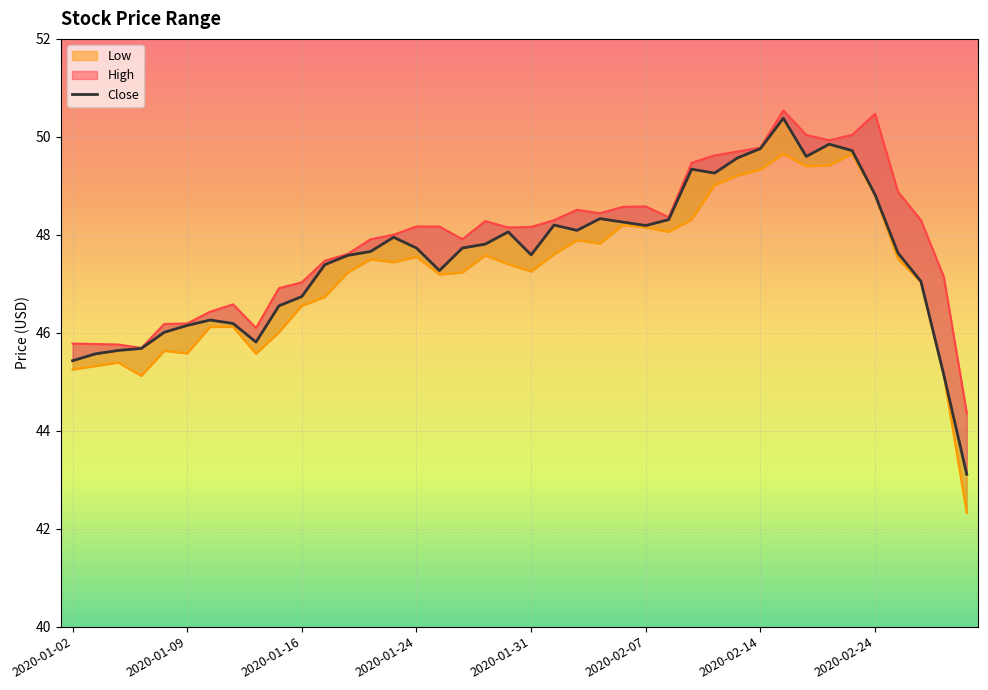

What is the highest value of the Low series?

49.7